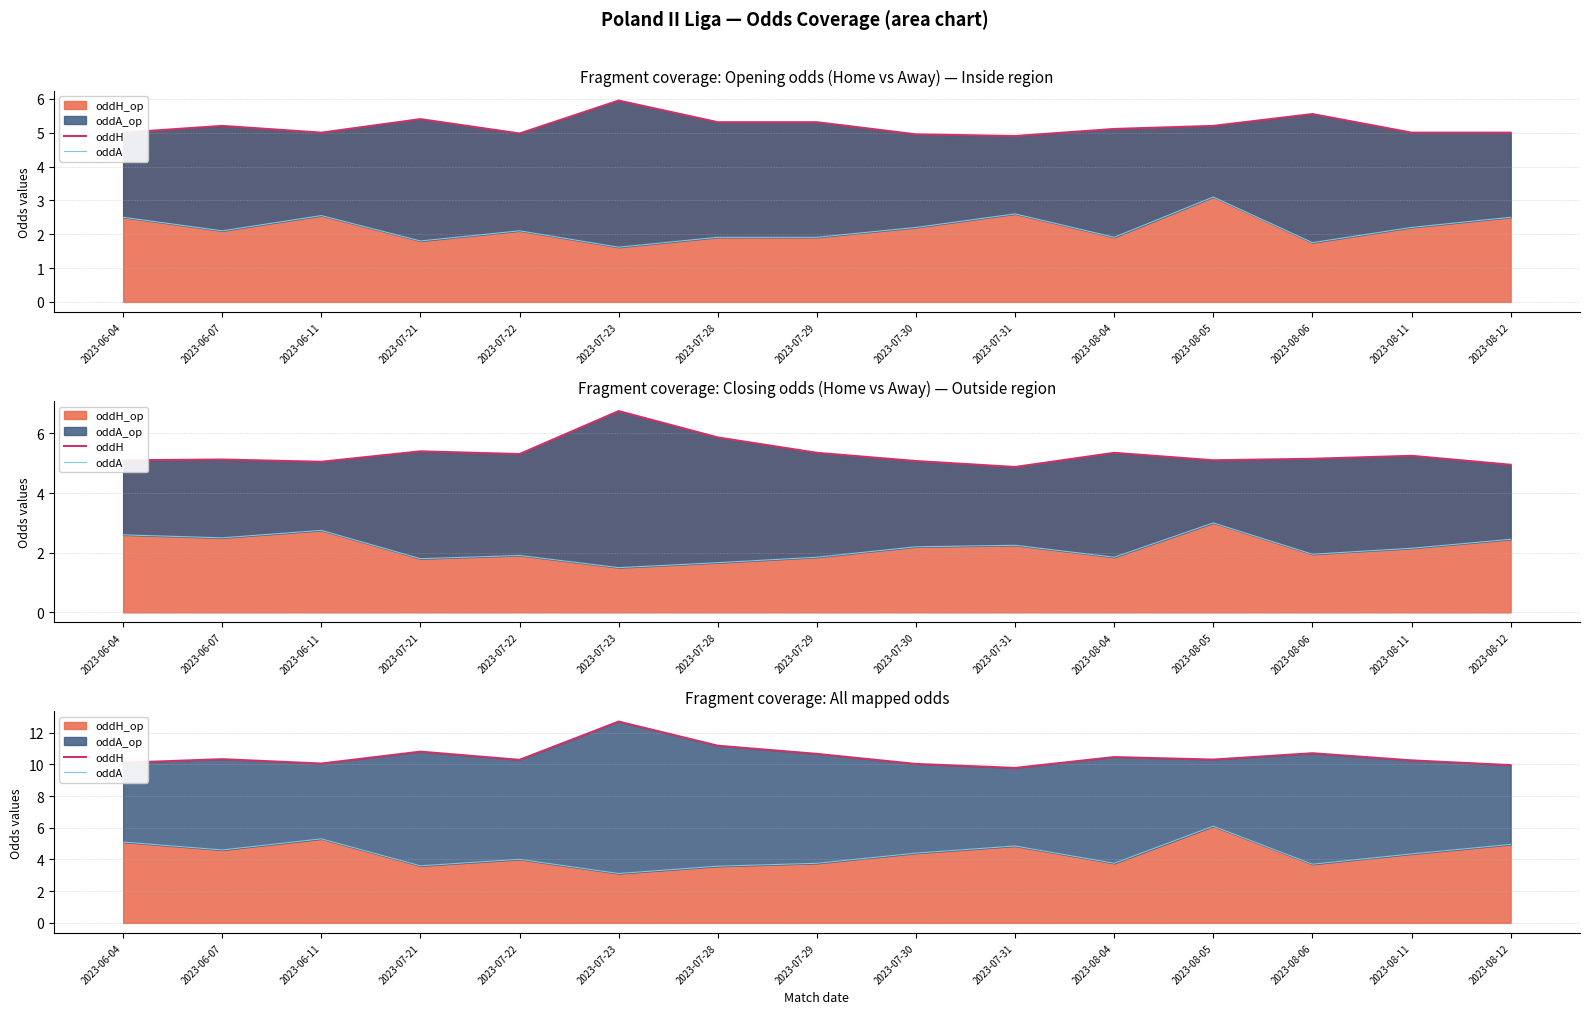

The value of oddH at 2023-07-30 is 10.0. True or false?

True